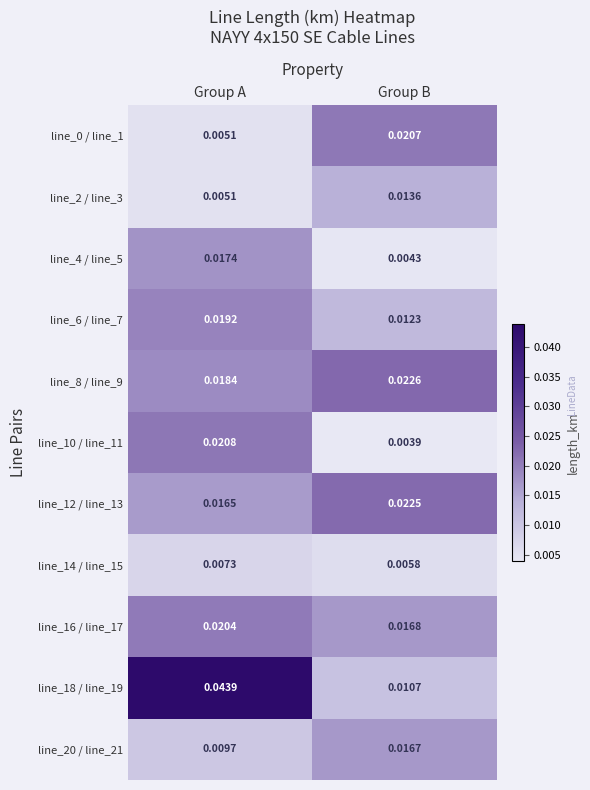

At which category is the sum across all series the highest?

Group A